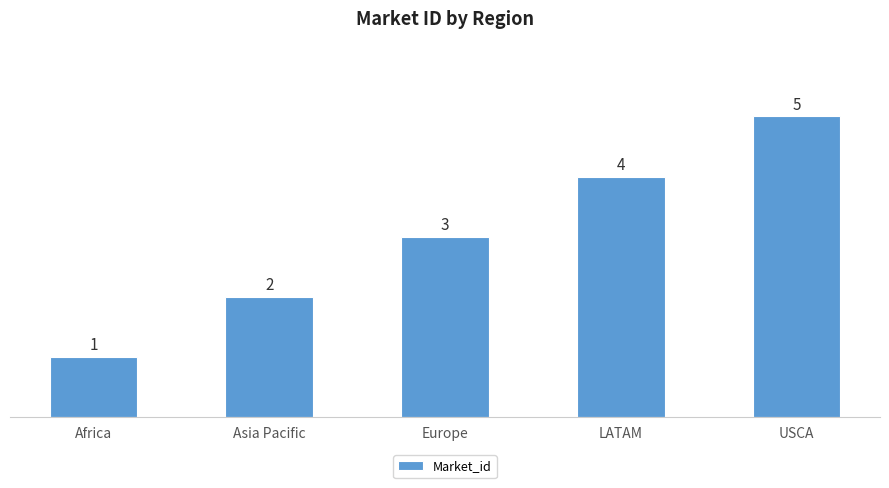

Rank the categories by value from lowest to highest.

Africa, Asia Pacific, Europe, LATAM, USCA